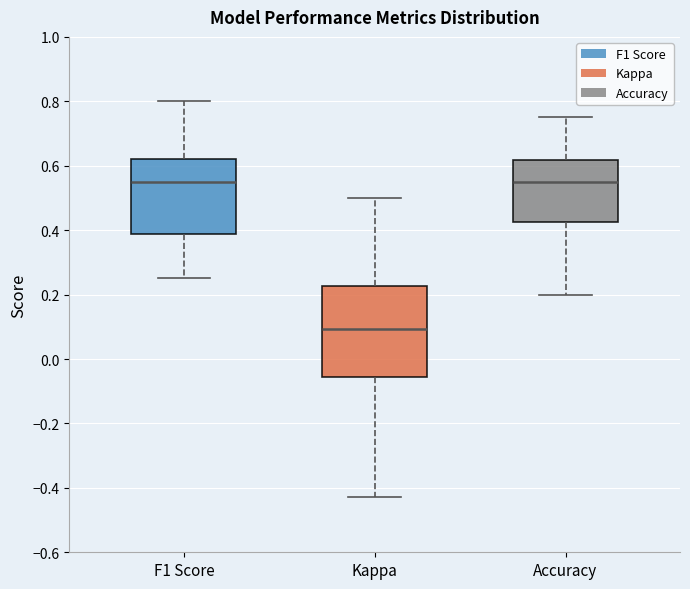

Which box has the lowest median line?

Kappa